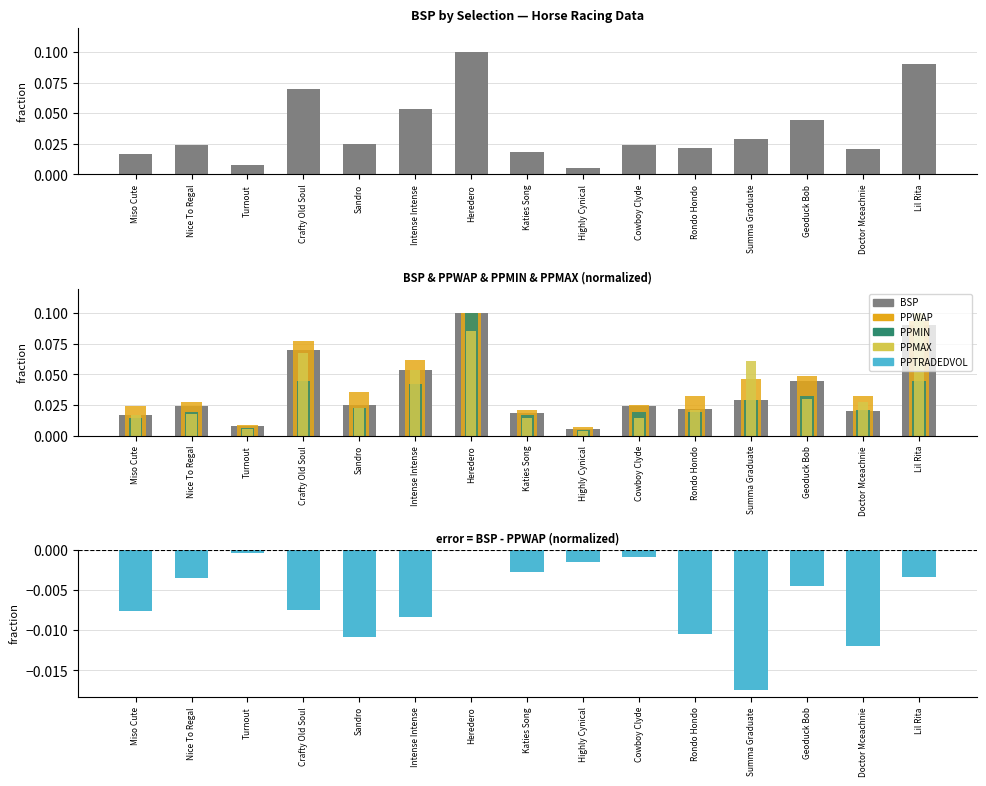

Which series has the widest spread of values?

PPMAX